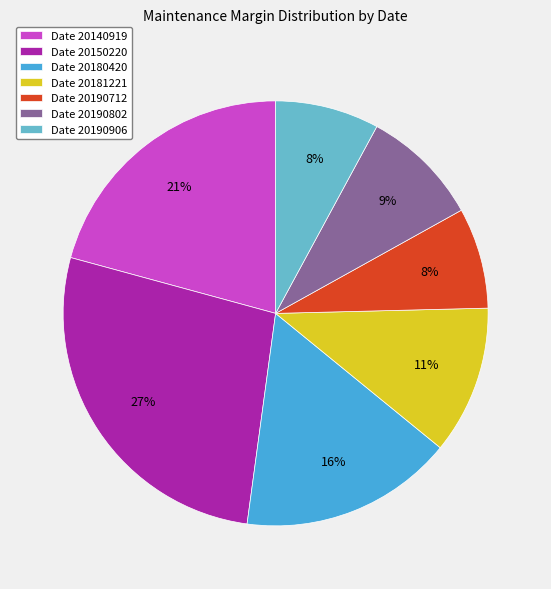

Does any single category account for the majority?

No